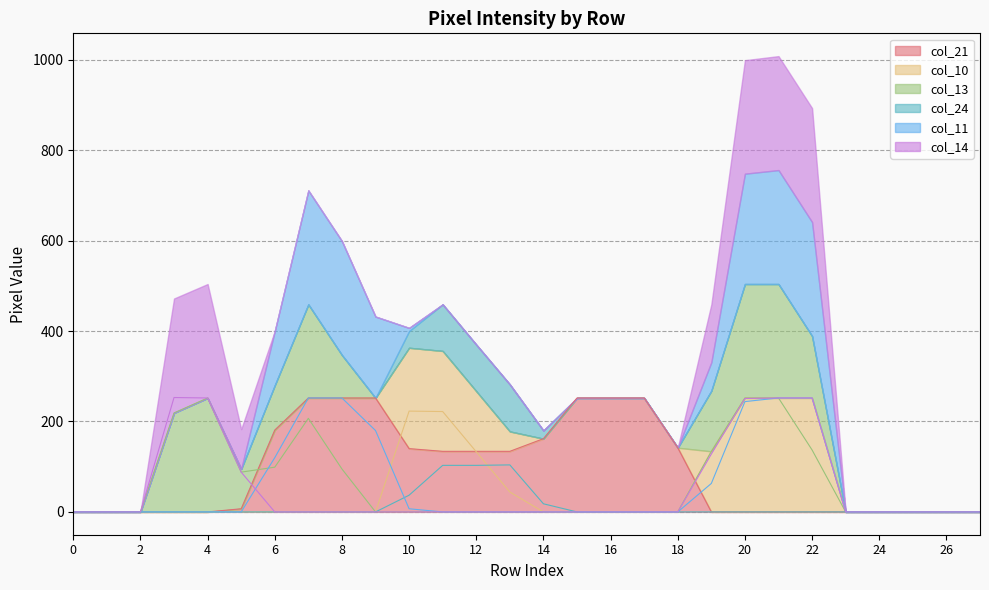

Does the chart have visible grid lines?

Yes